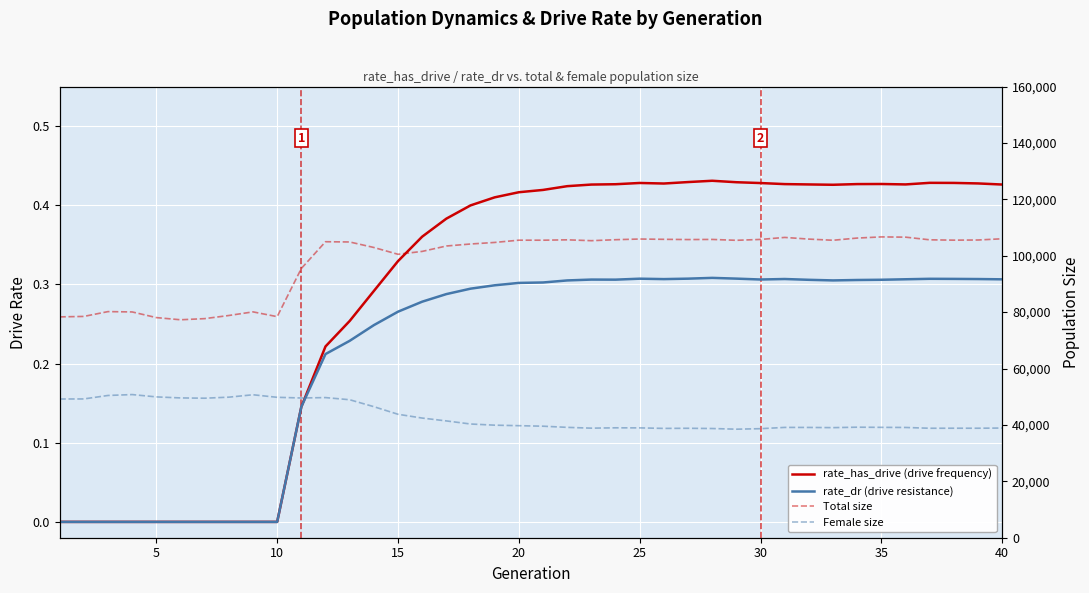

How many rate_has_drive (drive frequency) values are between 0 and 1?

40